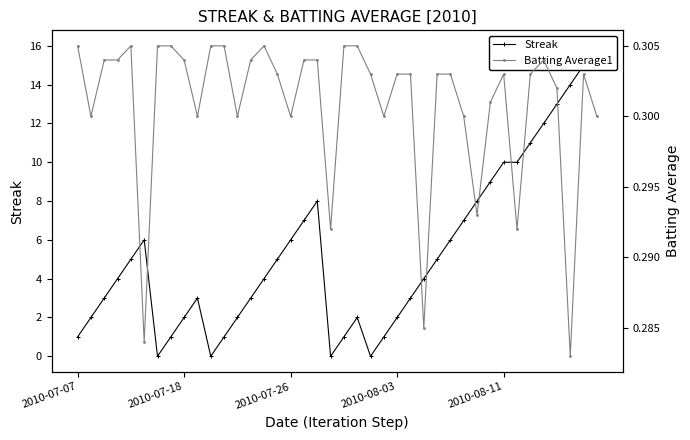

At which category does Streak reach its first local valley?

6